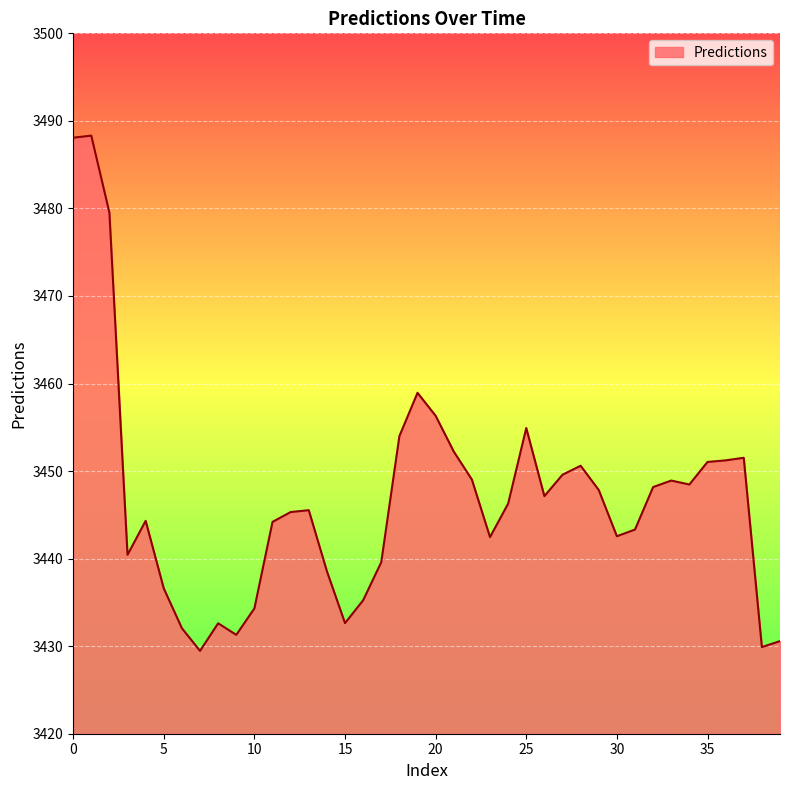

How many distinct data groups are displayed?

1